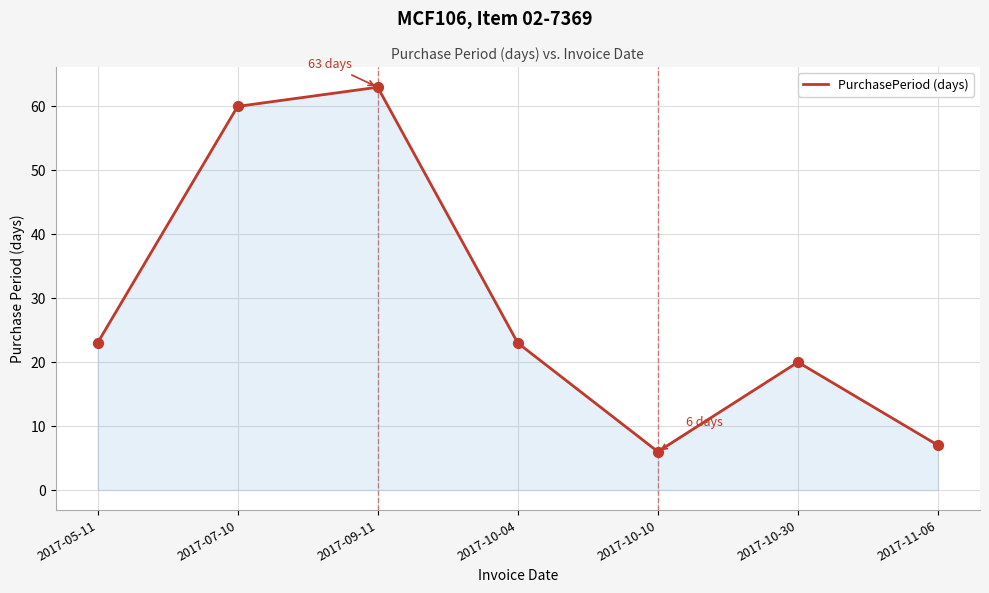

What is the ratio of the value at 2017-10-30 to the value at 2017-10-04?

0.9